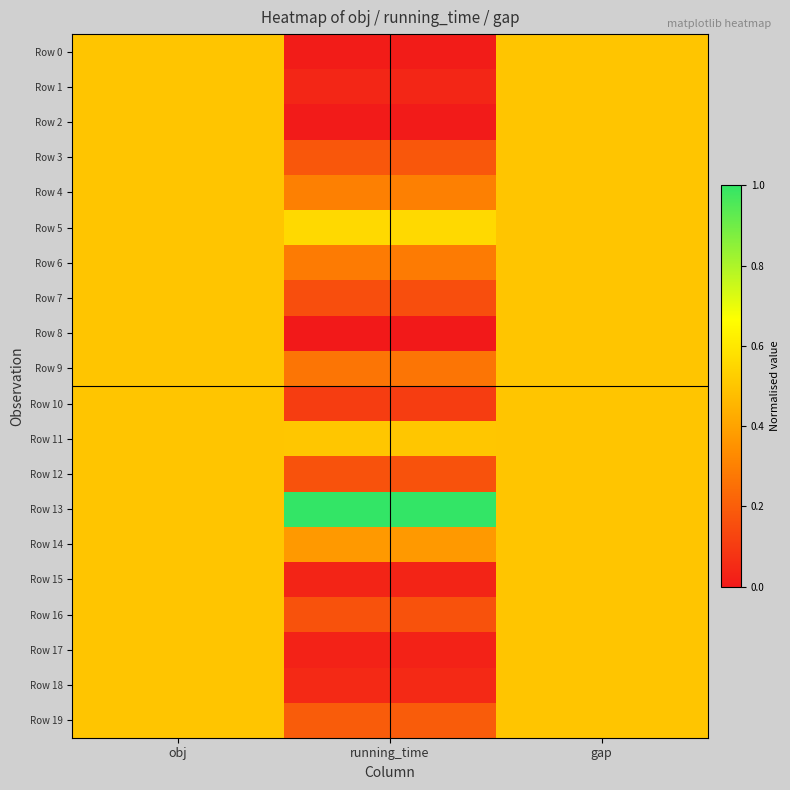

Which label corresponds to the largest value in the chart?

running_time